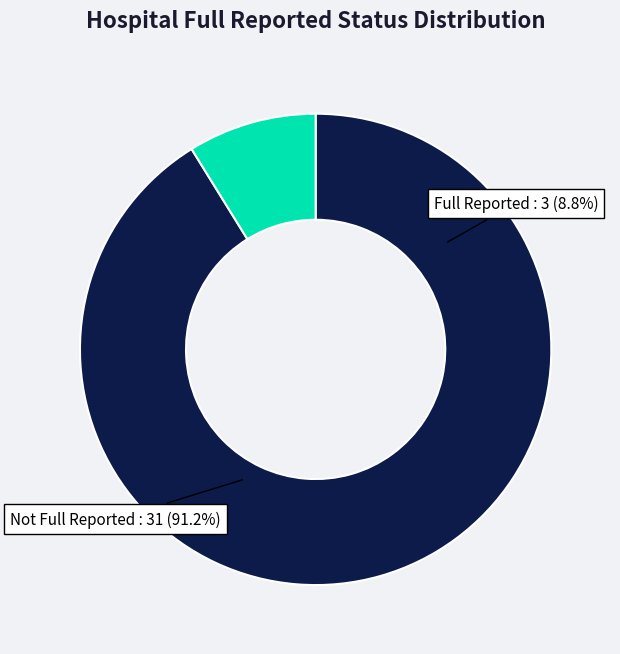

The false slice represents 91% of the pie. True or false?

True